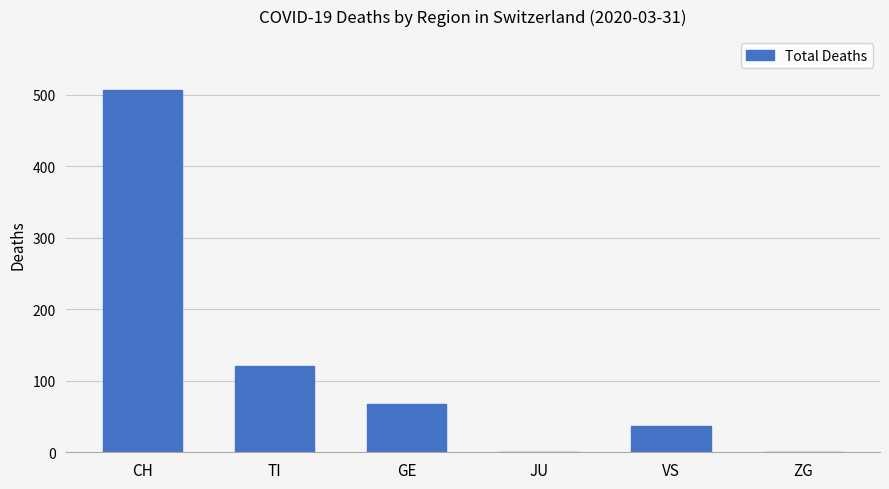

How many data points does each series have?

6